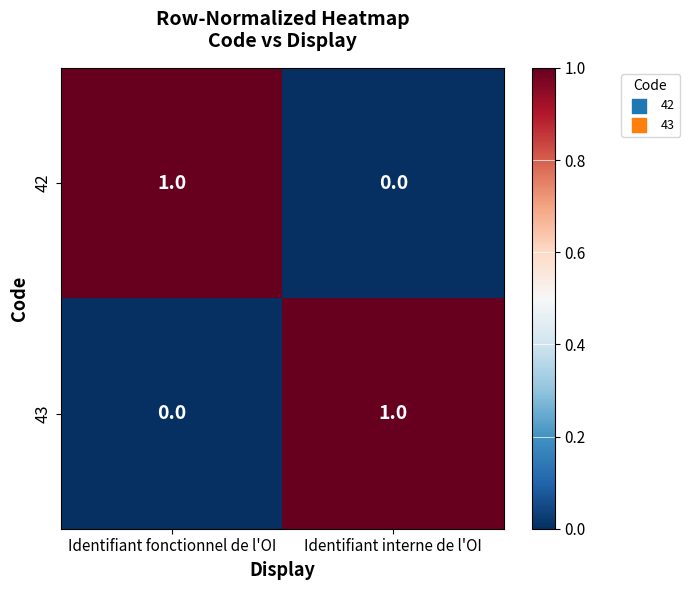

Is the value of 42 at Identifiant interne de l'OI greater than the value of 43 at Identifiant interne de l'OI?

No